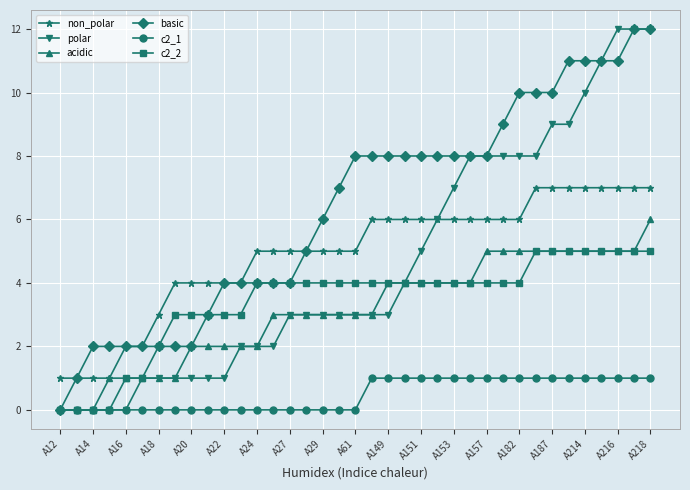

What is the highest value of the non_polar series?

7